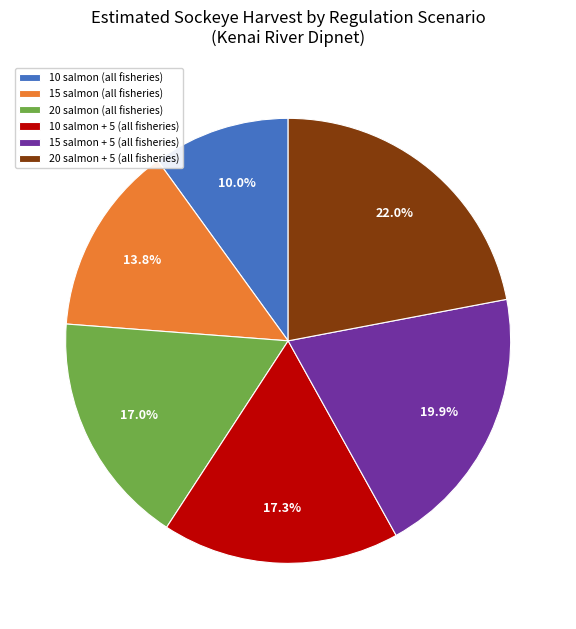

How many segments does this pie chart have?

6